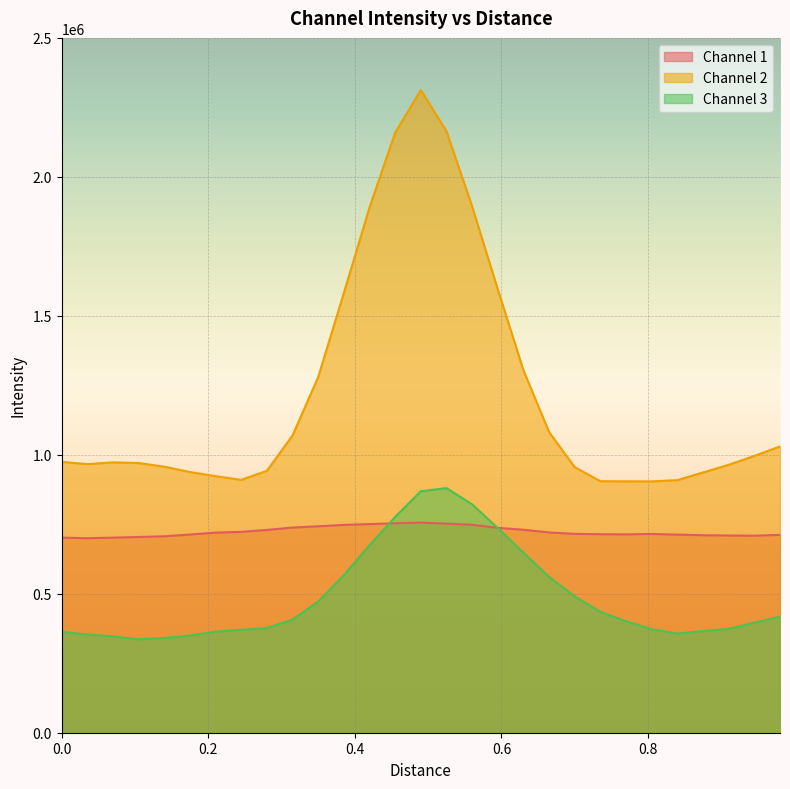

How many lines are shown in the chart?

3